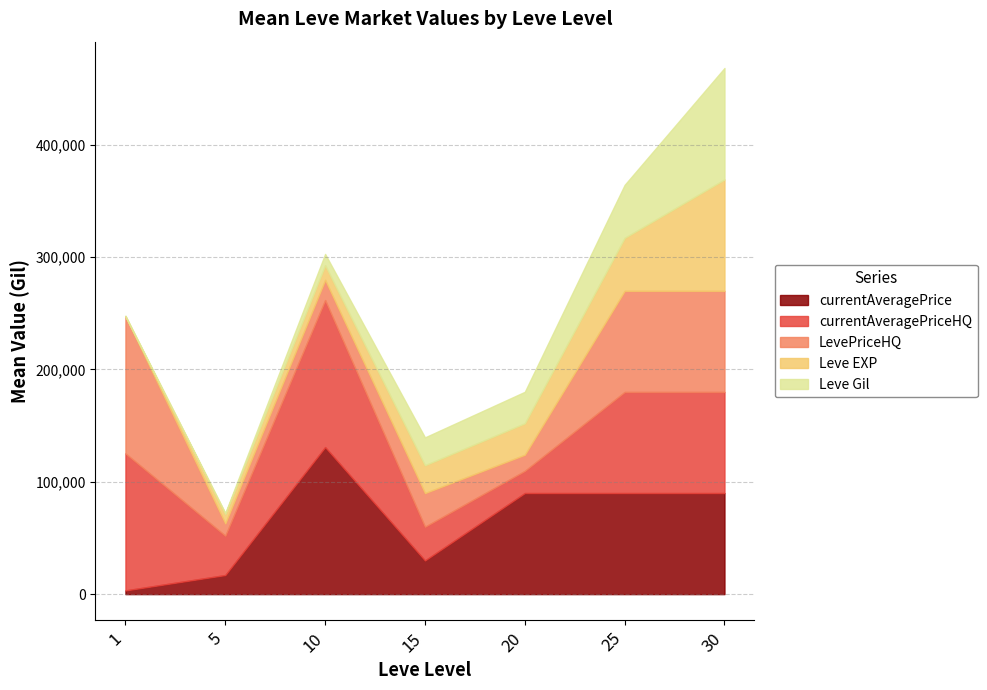

Which series changed the most between 20 and 25?

LevePriceHQ